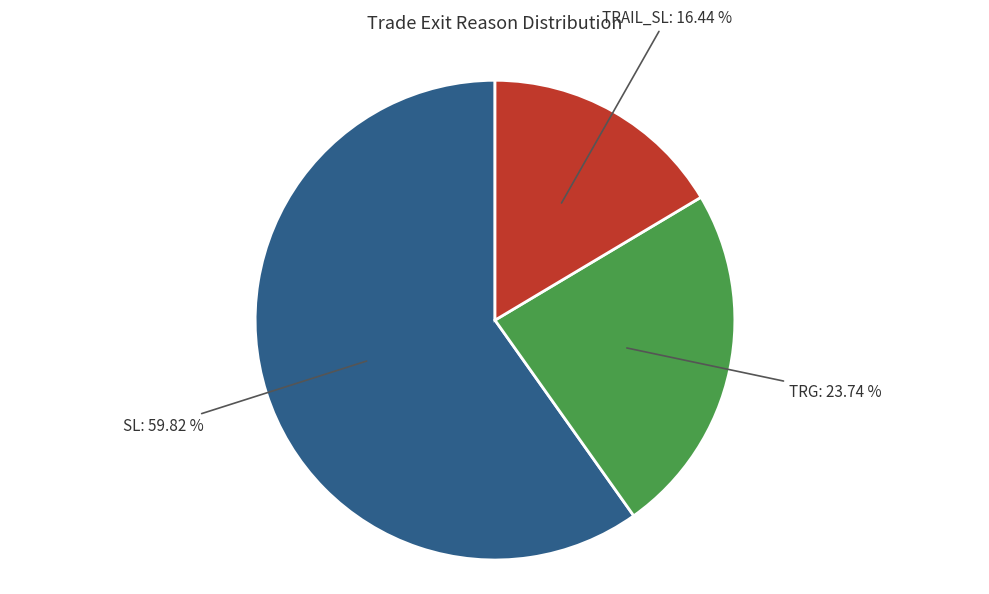

Do SL and TRG together represent more than half of the pie?

Yes